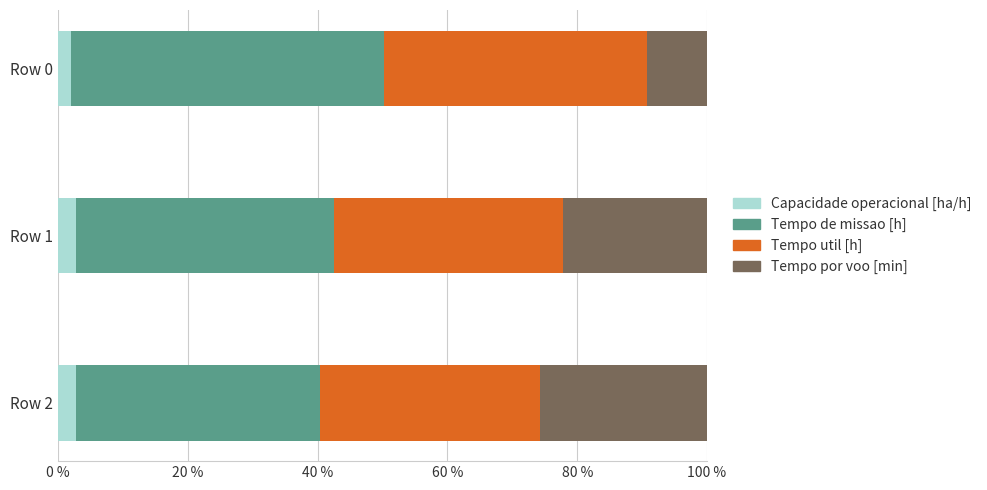

What is the lowest value of the Capacidade operacional [ha/h] series?

2.1